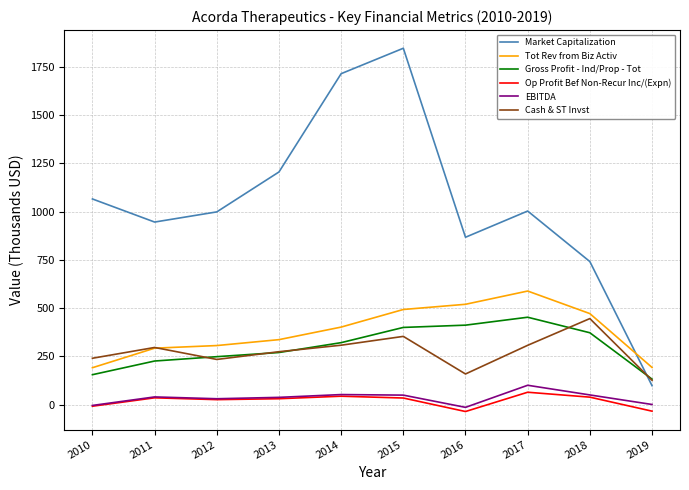

How many times do Market Capitalization and Cash & ST Invst cross each other?

1